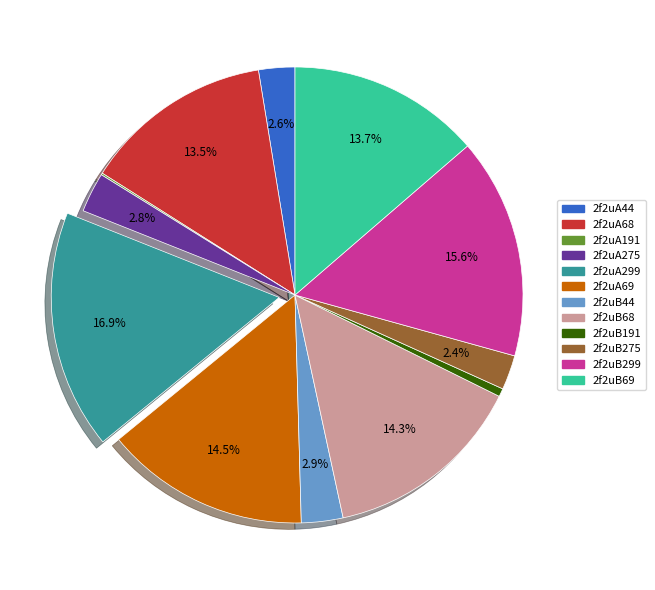

The 2f2uA299 slice represents 17% of the pie. True or false?

True